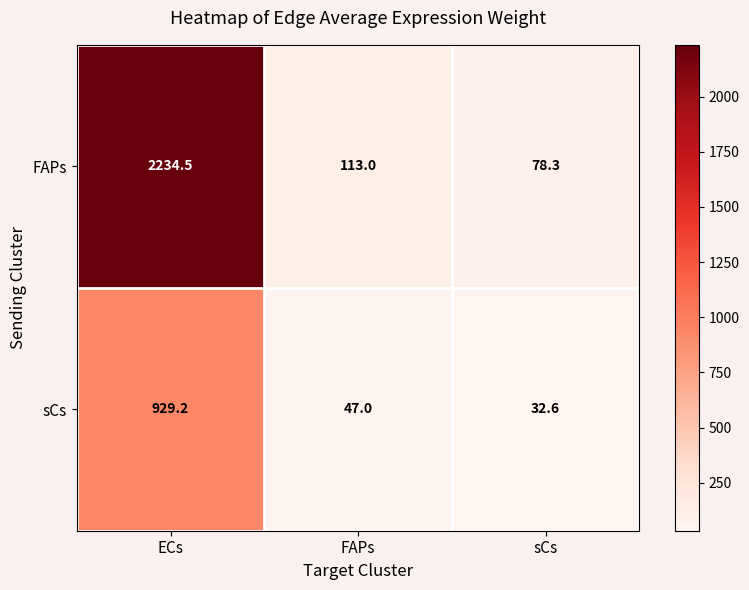

Reading right to left, list all the values displayed in this chart.

FAPs: 78.3	113.0	2234.5
sCs: 32.6	47.0	929.2